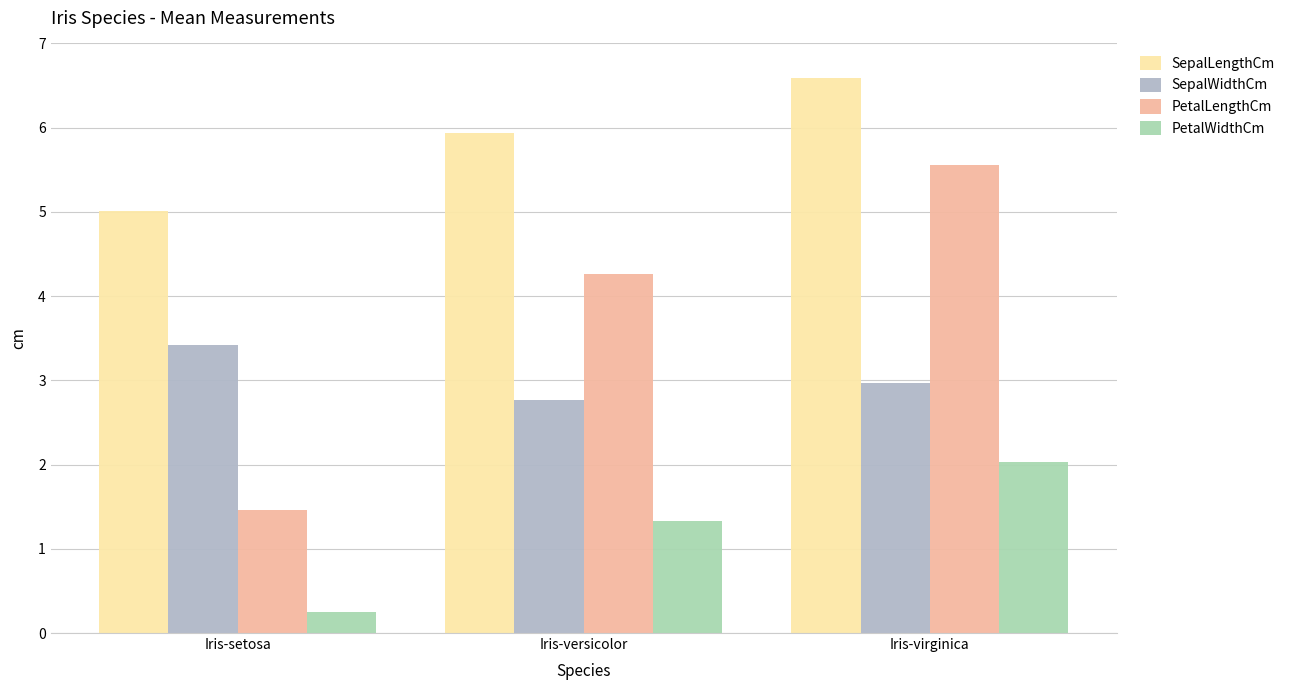

Where is PetalLengthCm nearest to the value 3?

Iris-versicolor